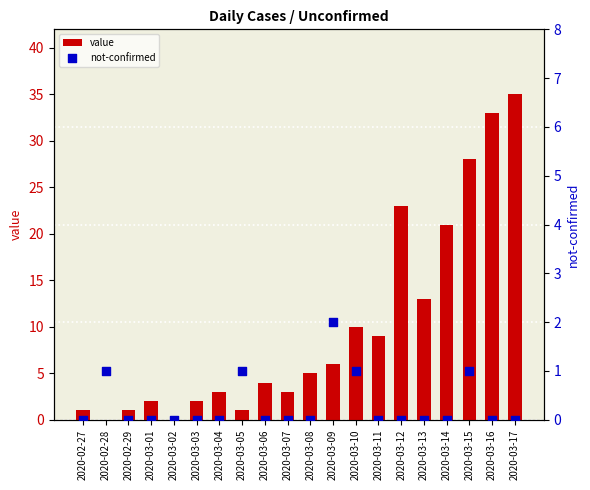

Which series reaches the maximum Y coordinate?

value